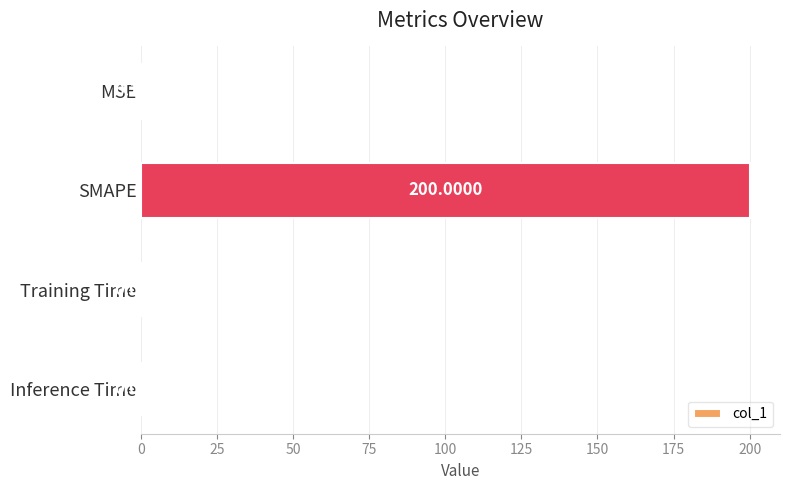

Between MSE and Training Time, which is larger?

MSE